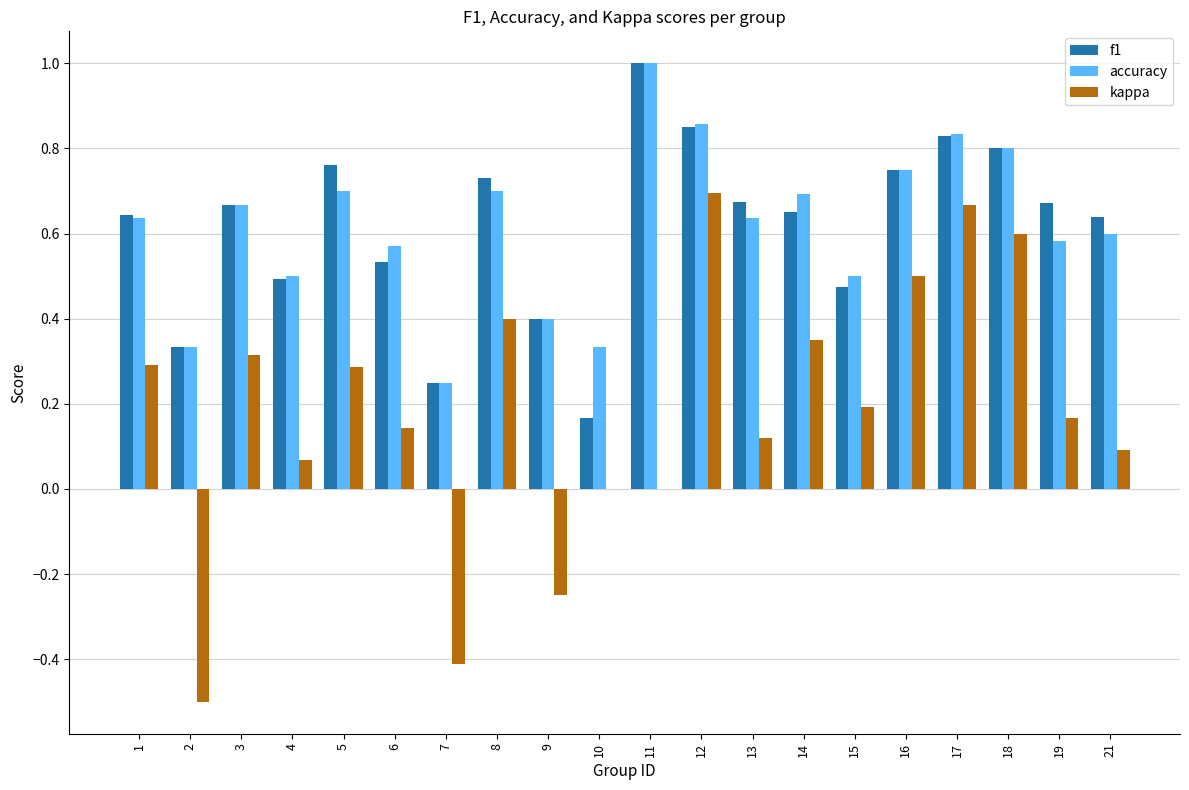

What is the total value across all series at 12?

2.4